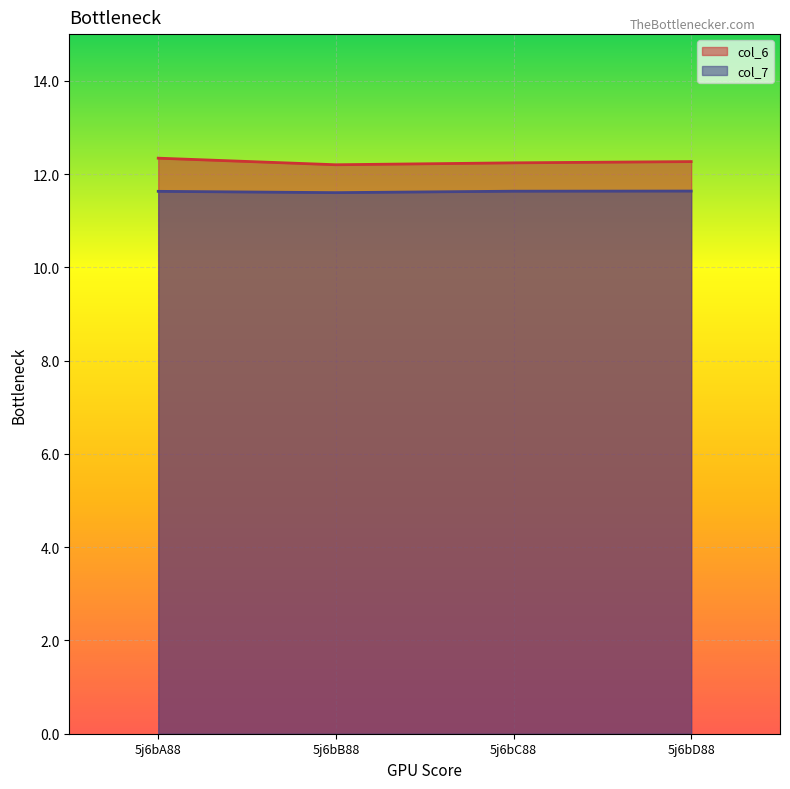

Is it true that col_6_line equals 18.7 at 5j6bC88?

False